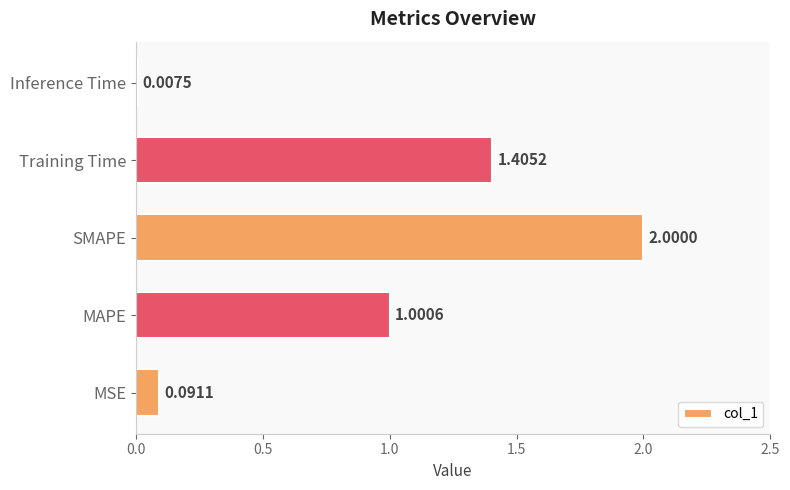

How many categories are shown in the chart?

5